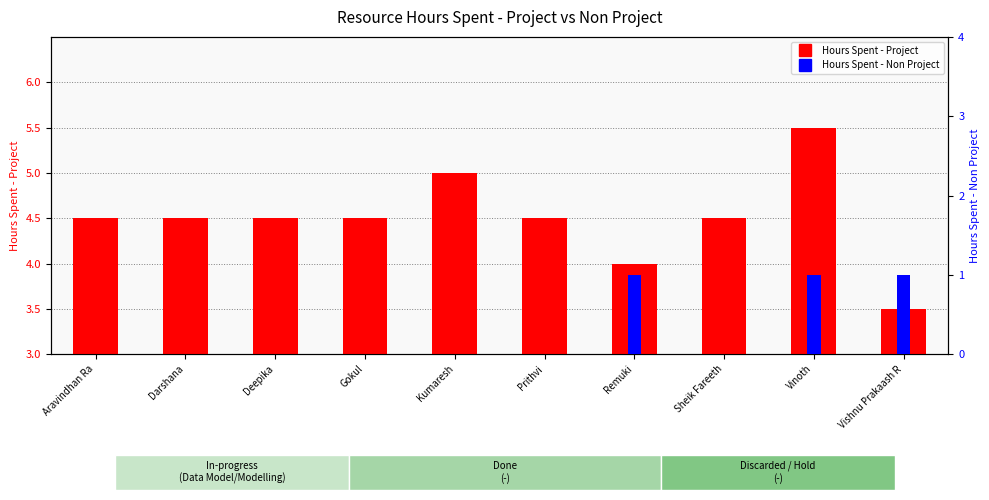

How many categories are shown in the chart?

10